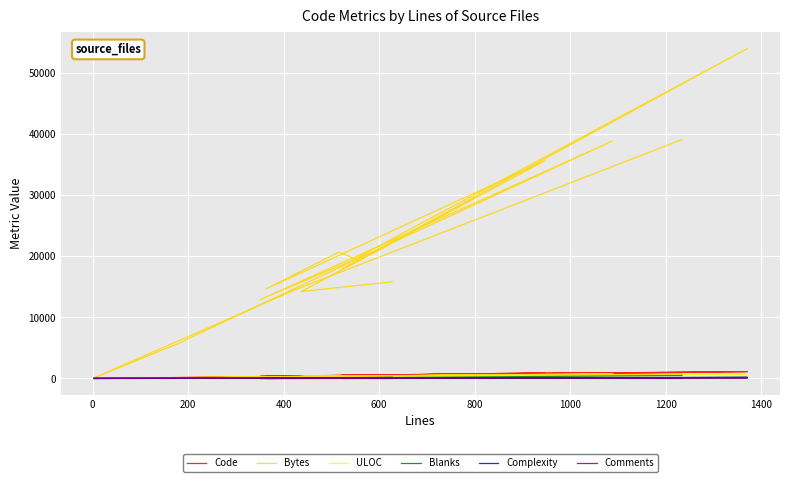

Which series has the largest total across all categories?

Bytes